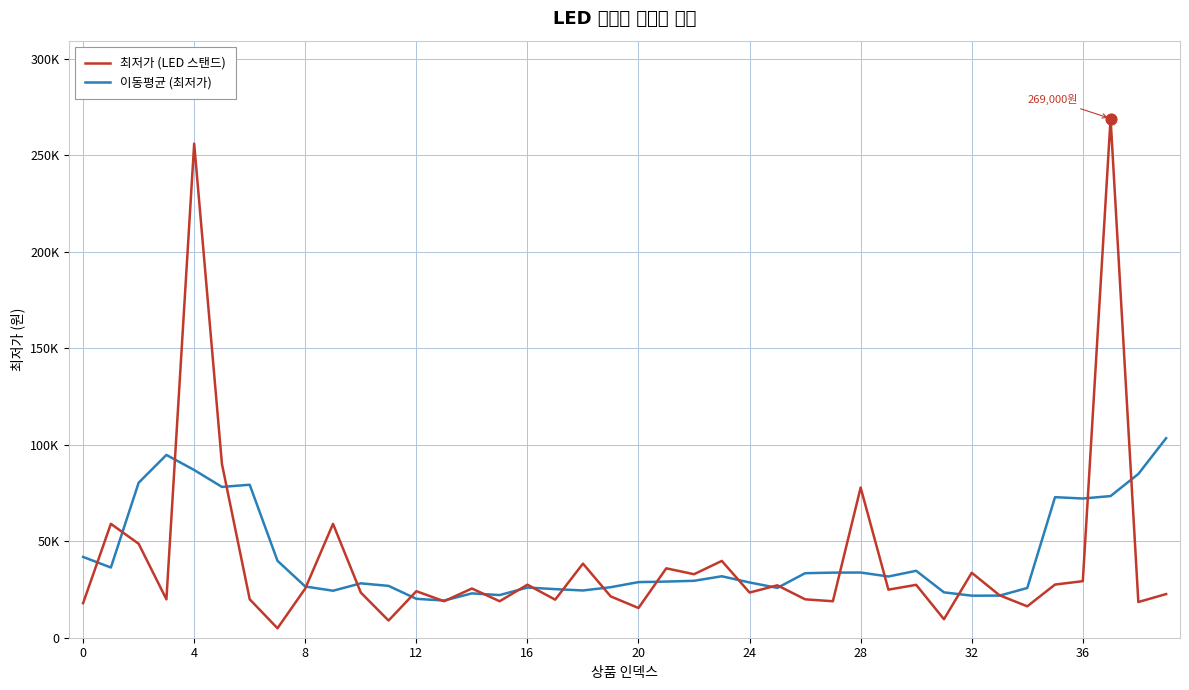

What are all the series names shown in the legend?

최저가 (LED 스탠드), 이동평균 (최저가)